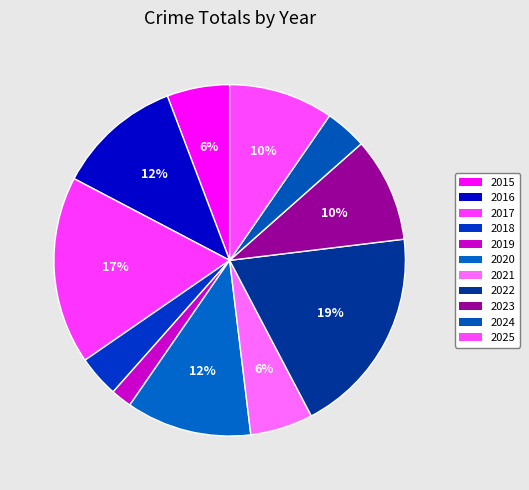

How many slices are in this pie chart?

11